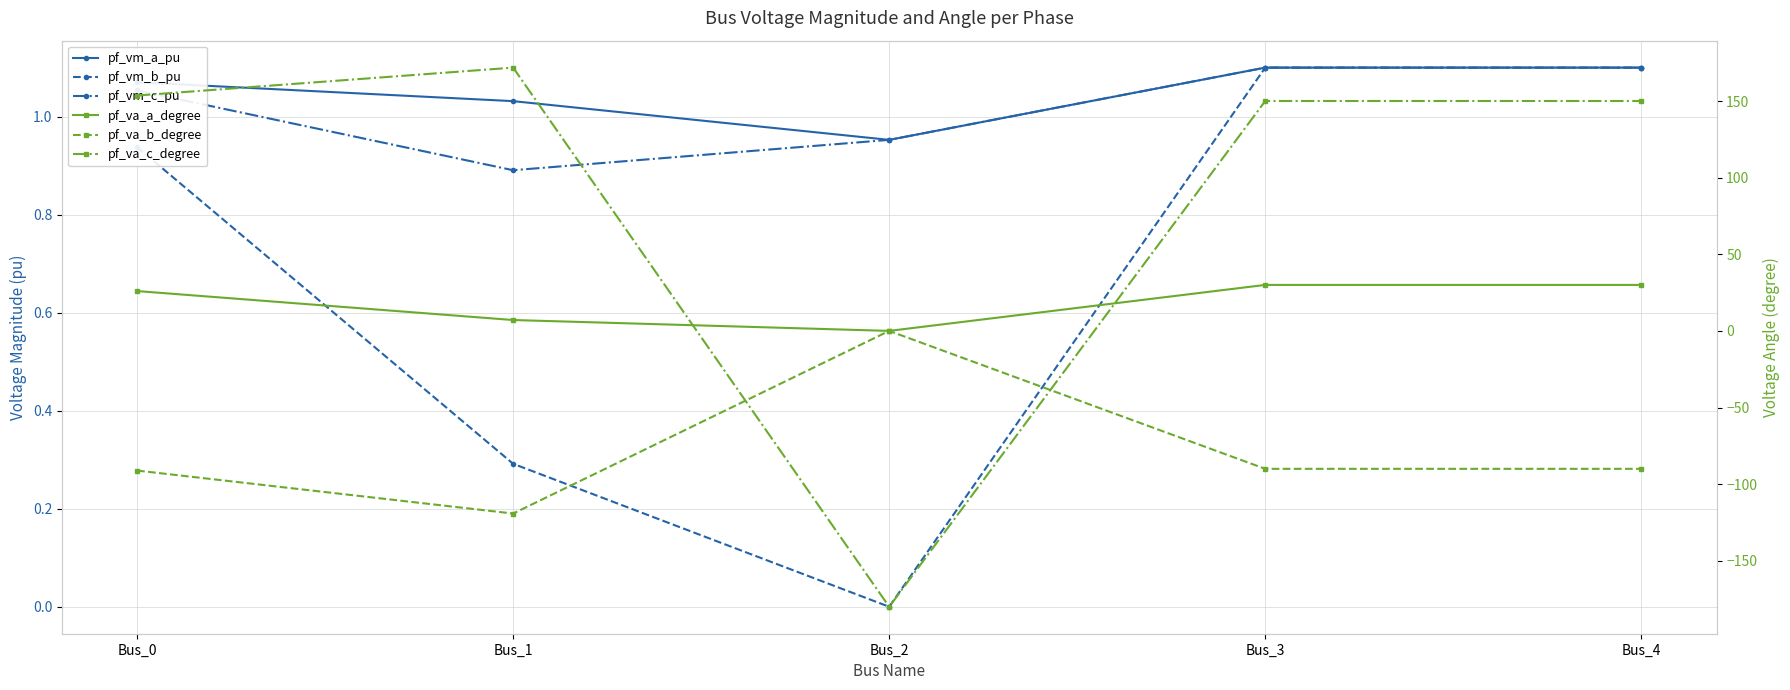

How many interior local valleys does the pf_vm_a_pu series have?

1